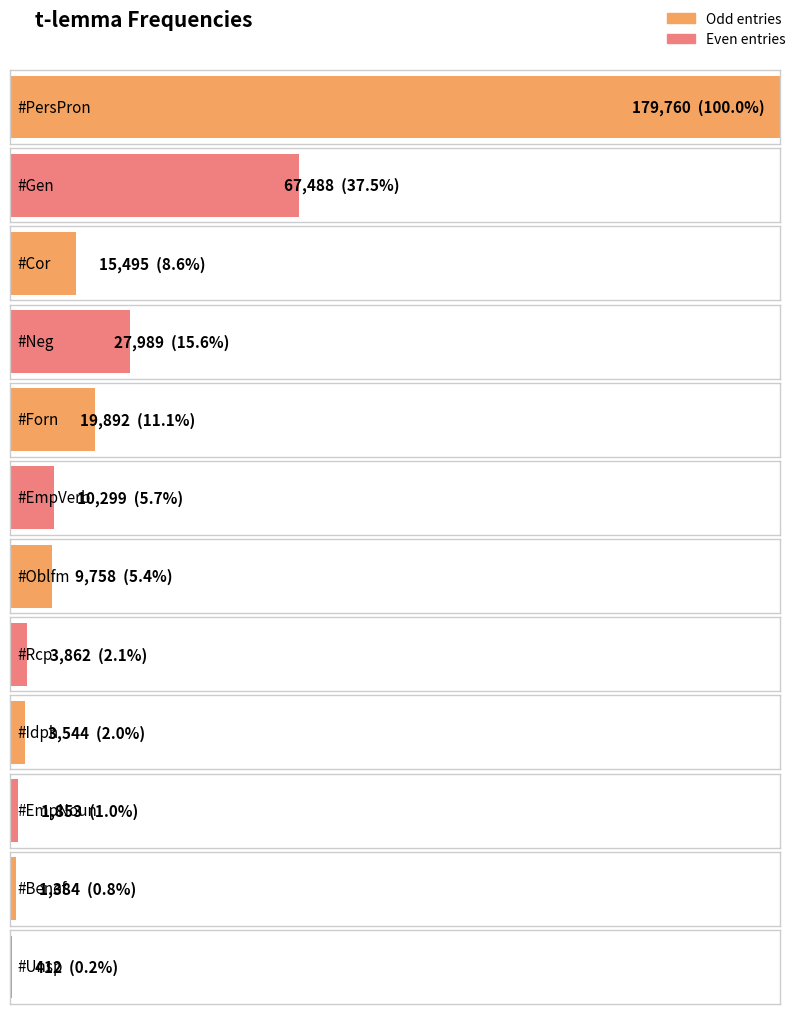

Rank the categories by value from lowest to highest.

#Unsp, #Benef, #EmpNoun, #Idph, #Rcp, #Oblfm, #EmpVerb, #Cor, #Forn, #Neg, #Gen, #PersPron